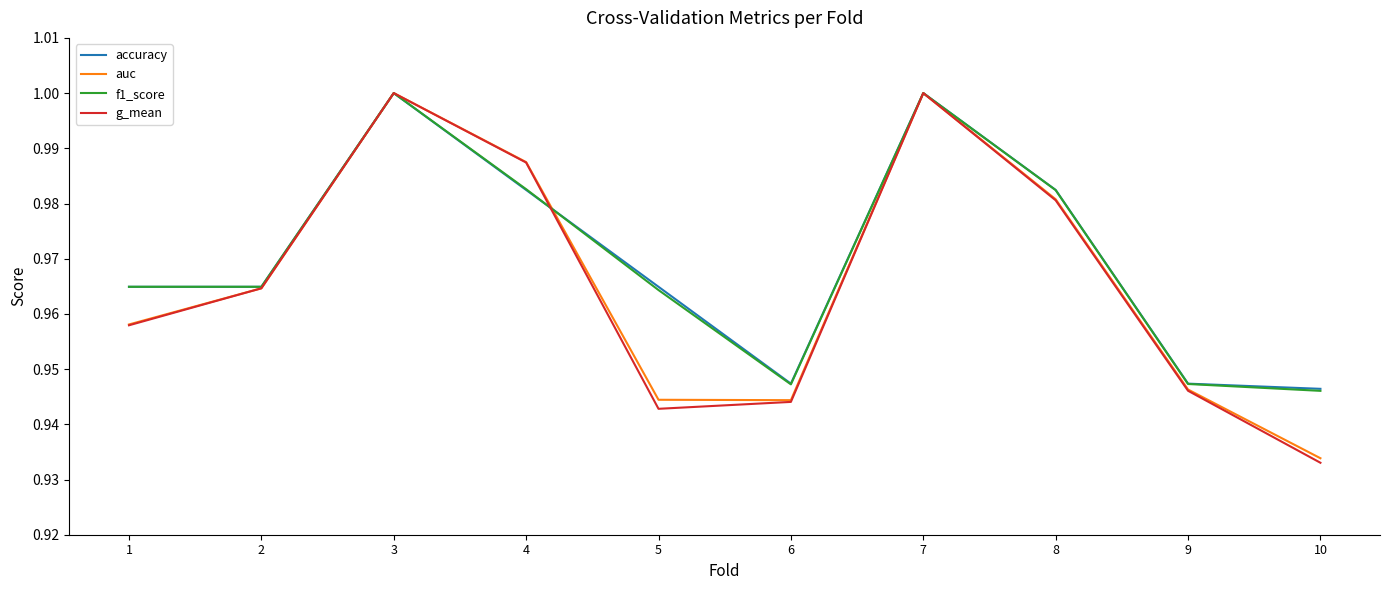

The accuracy series shows 1.5 at 4. True or false?

False